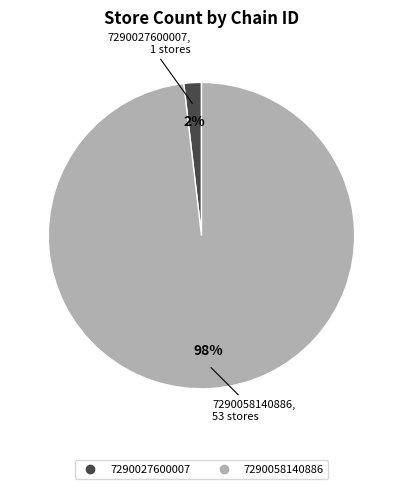

What percentage is the 7290027600007 slice, to the nearest percent?

2%